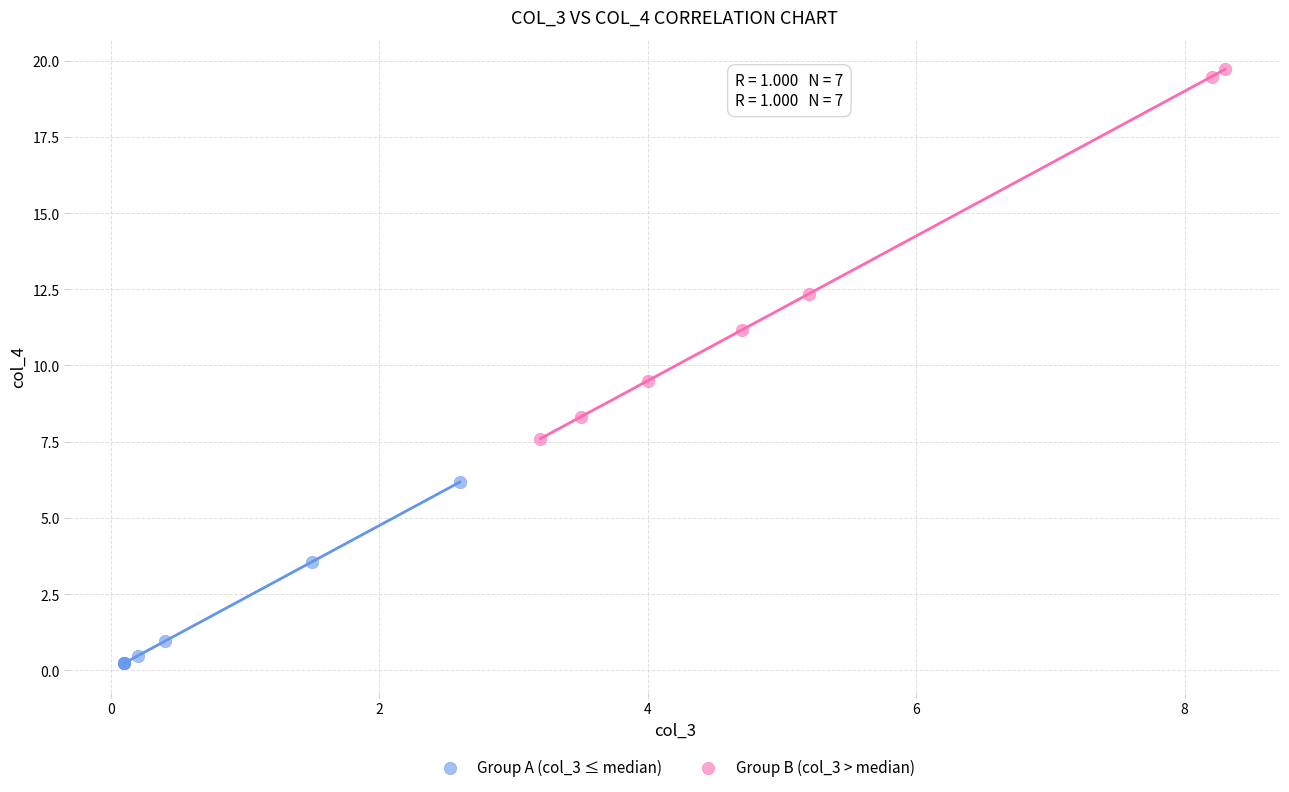

Which series contains the highest Y value?

Group B (col_3 > median)